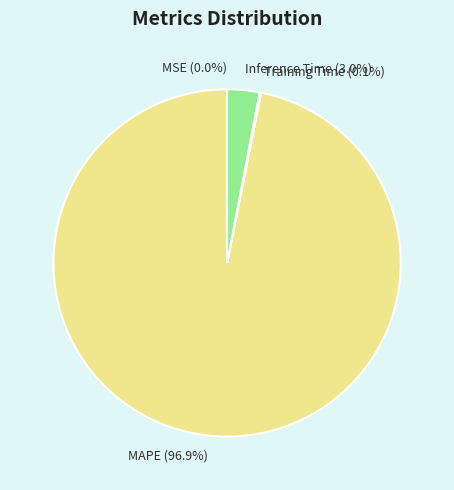

To the nearest percent, what is the difference between the largest and smallest slice percentages?

97%